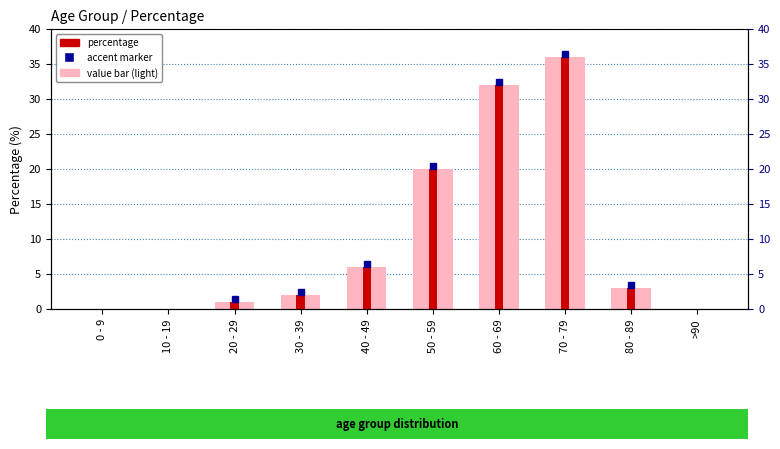

What is the value of the 3rd bar from the left?

1